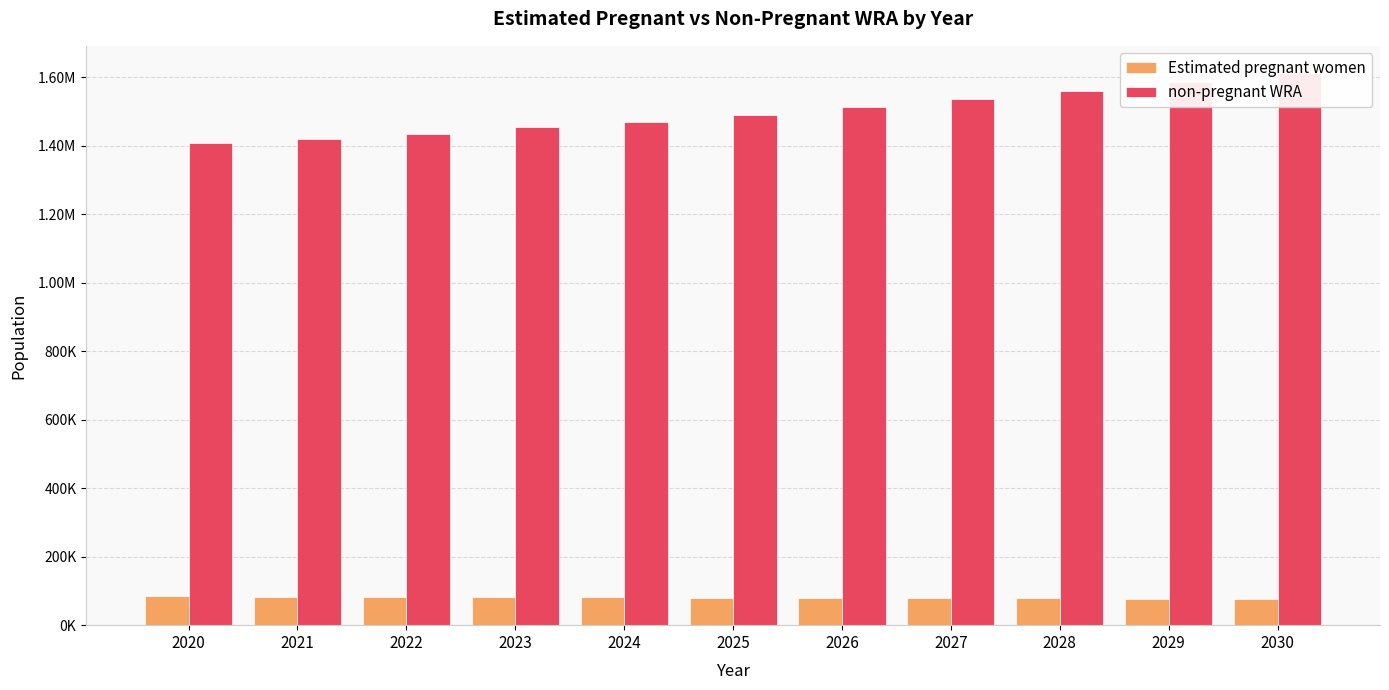

What is the maximum value for Estimated pregnant women?

83911.1